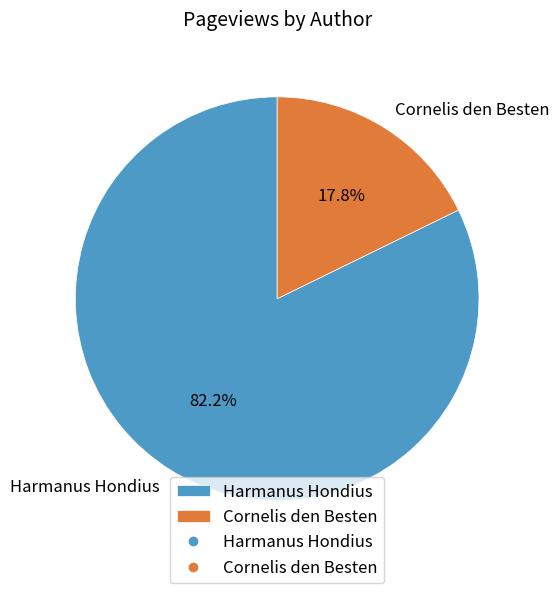

Is it true that Cornelis den Besten is 18% of the pie?

True